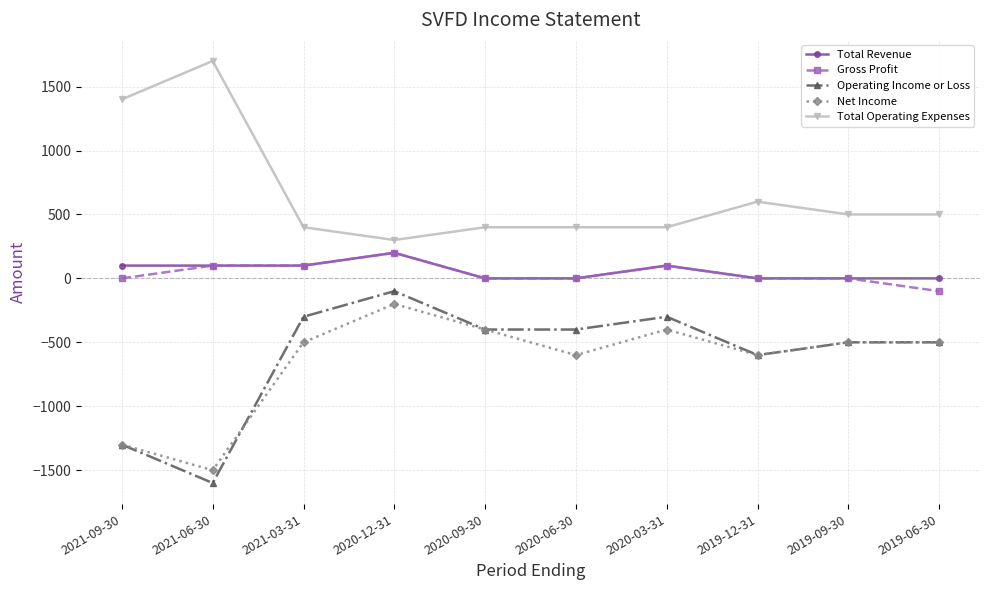

True or false: Gross Profit has more than 0 interior local peaks.

True